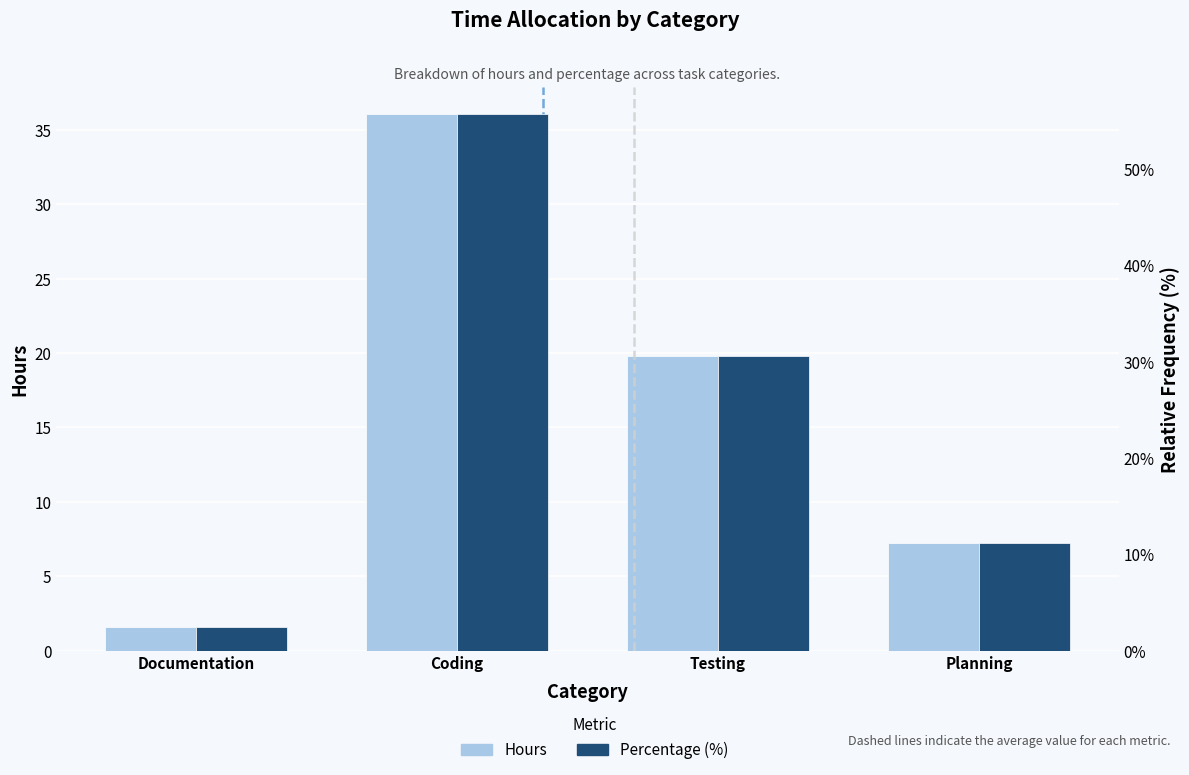

Where does the Hours series first go above 19?

Coding